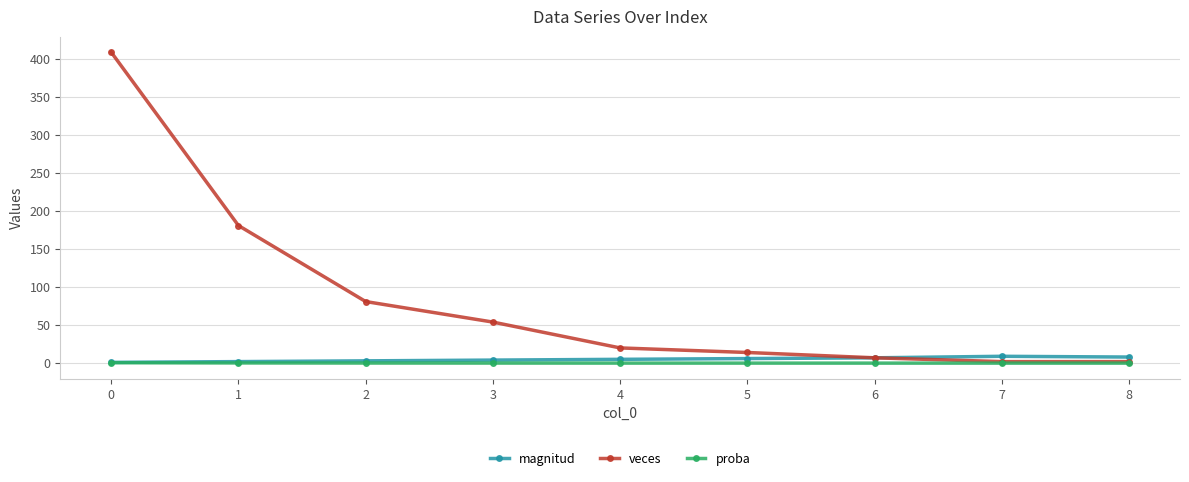

Is the value of veces at 3 greater than the value of magnitud at 3?

Yes